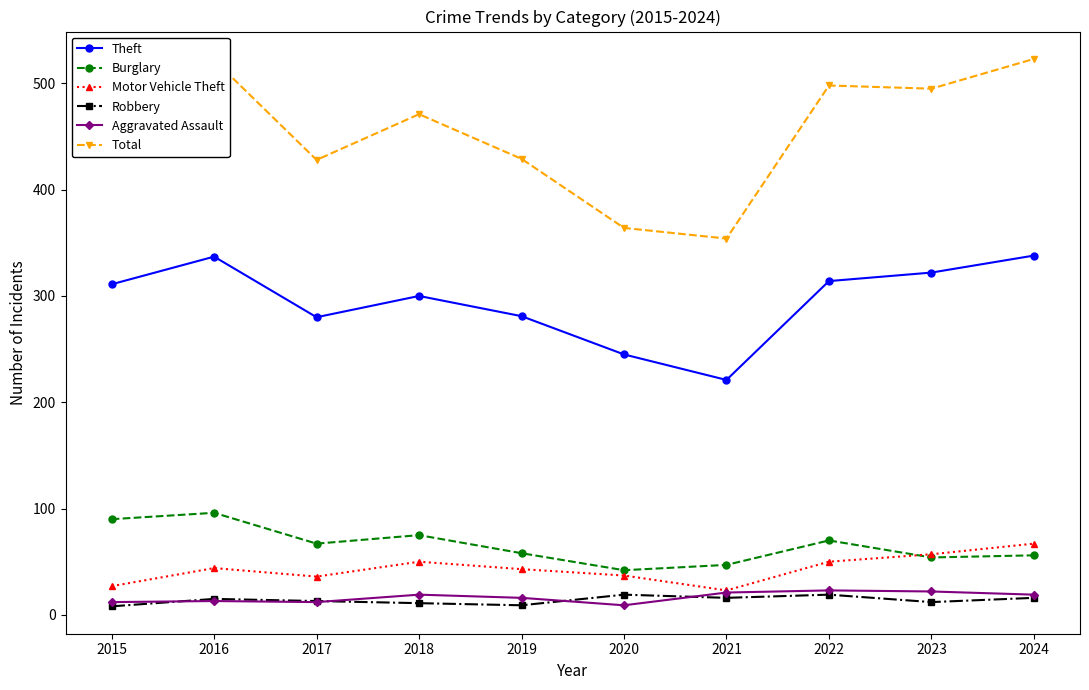

Is it true that Total equals 495 at 2023?

True